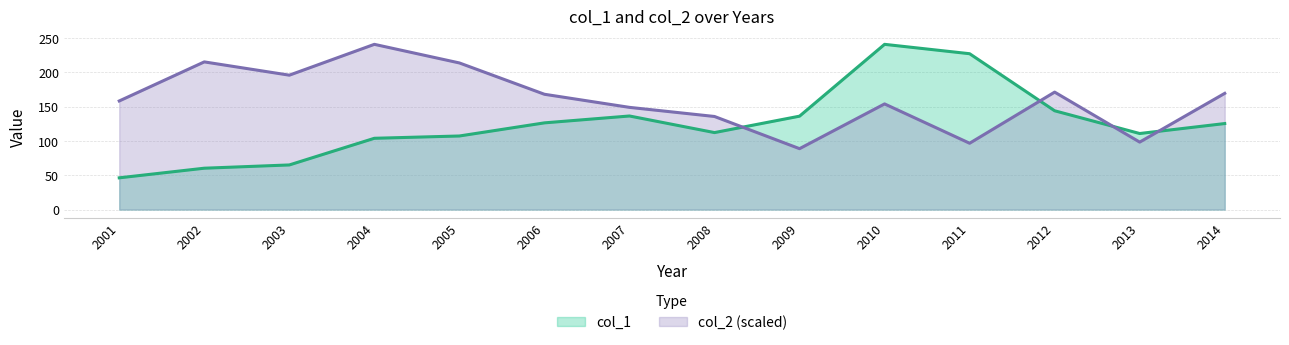

How many values in the col_1 series exceed 125?

7